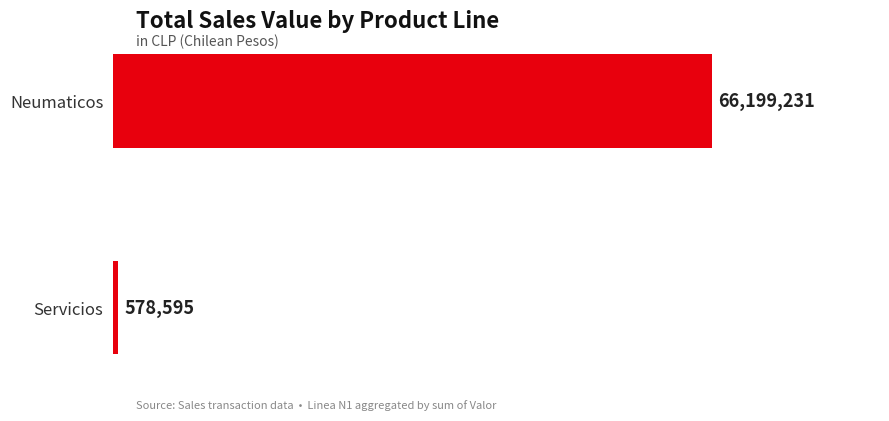

Are the bars horizontal?

Yes